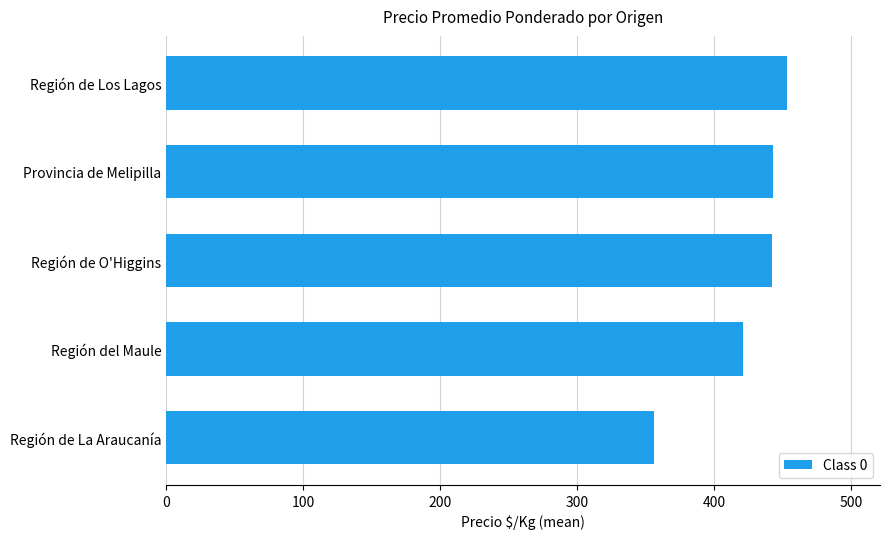

Is it true that the value at Provincia de Melipilla is 443?

True